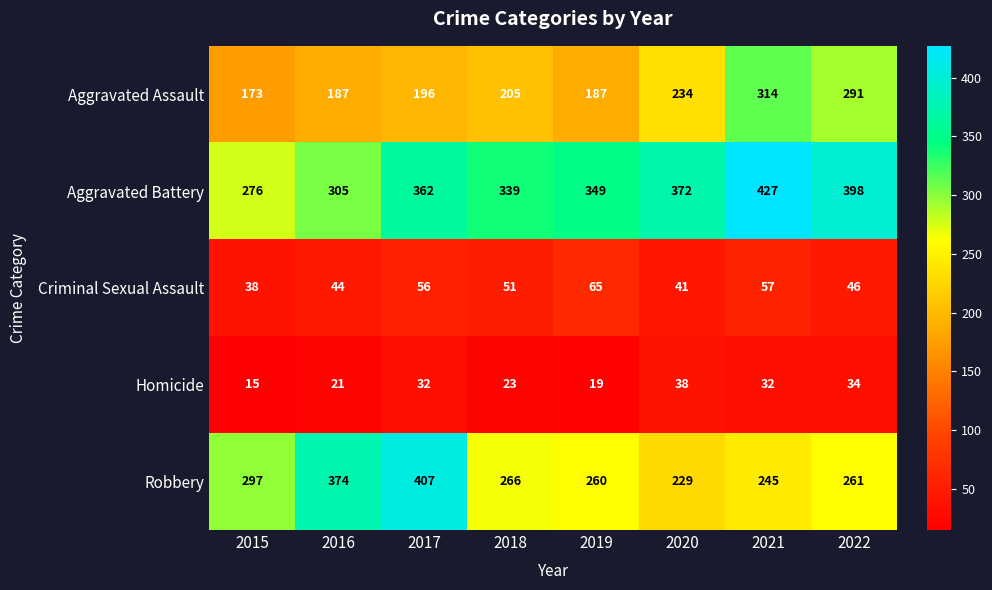

At which label is Criminal Sexual Assault closest to 51?

2018